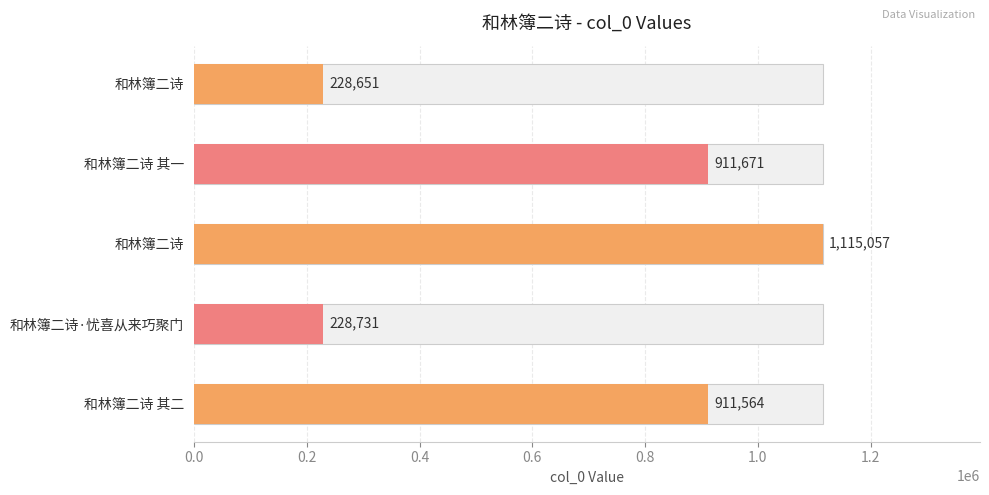

Does the chart contain any negative values?

No